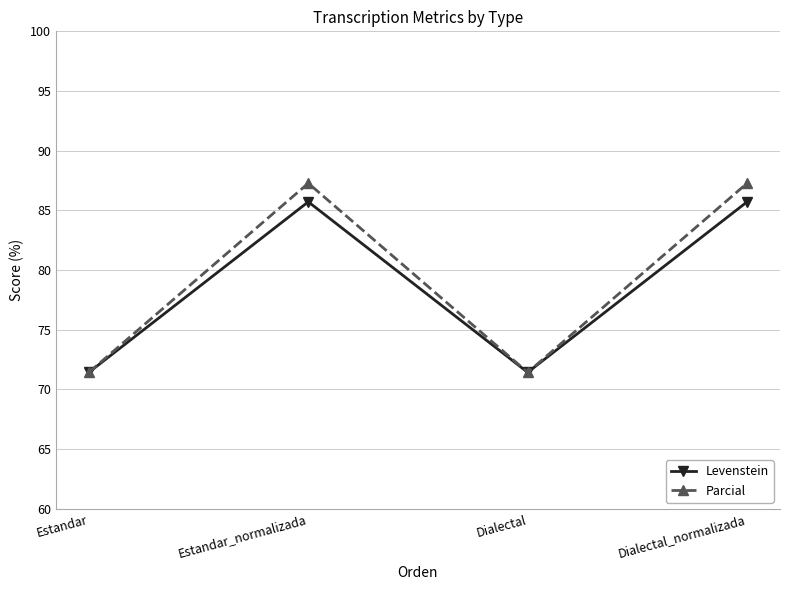

How many values in the Levenstein series are below 85?

2